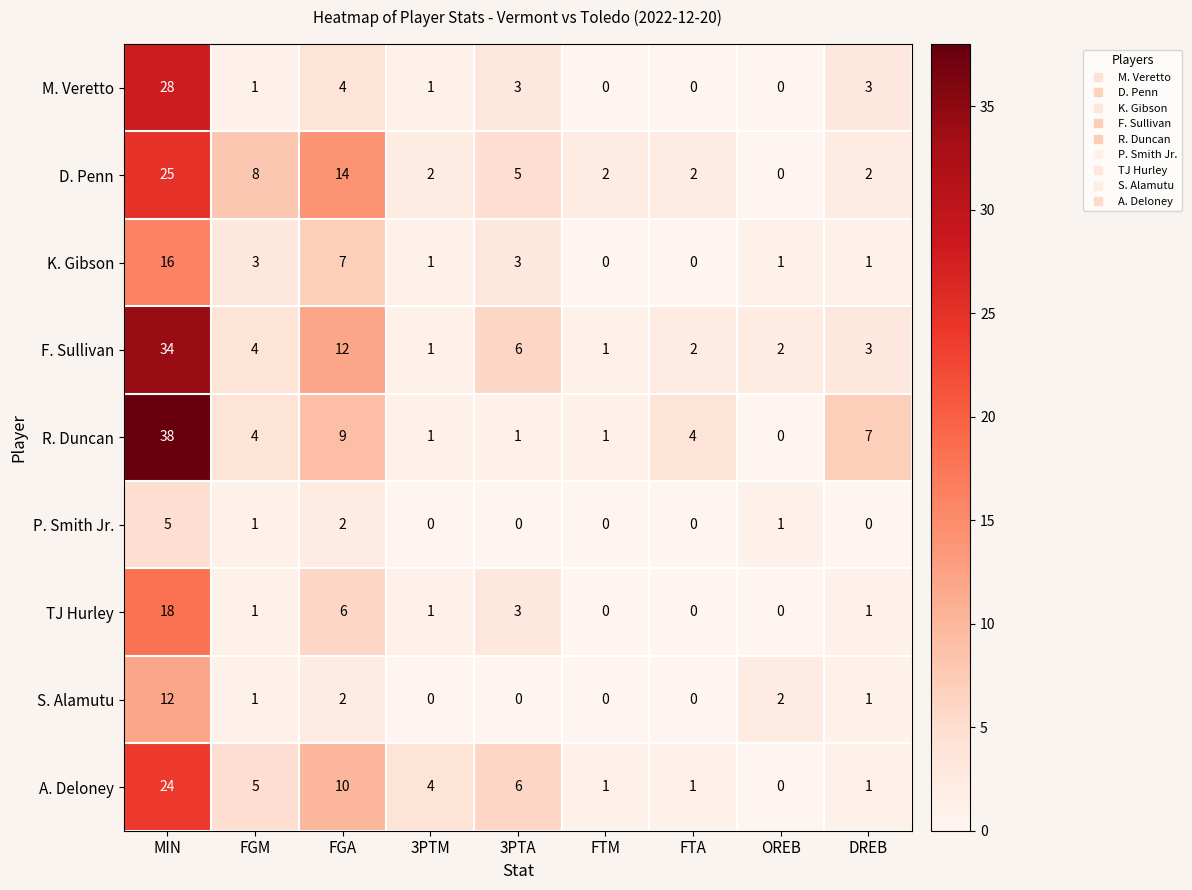

Rank the series by their maximum value, from highest to lowest.

R. Duncan, F. Sullivan, M. Veretto, D. Penn, A. Deloney, TJ Hurley, K. Gibson, S. Alamutu, P. Smith Jr.